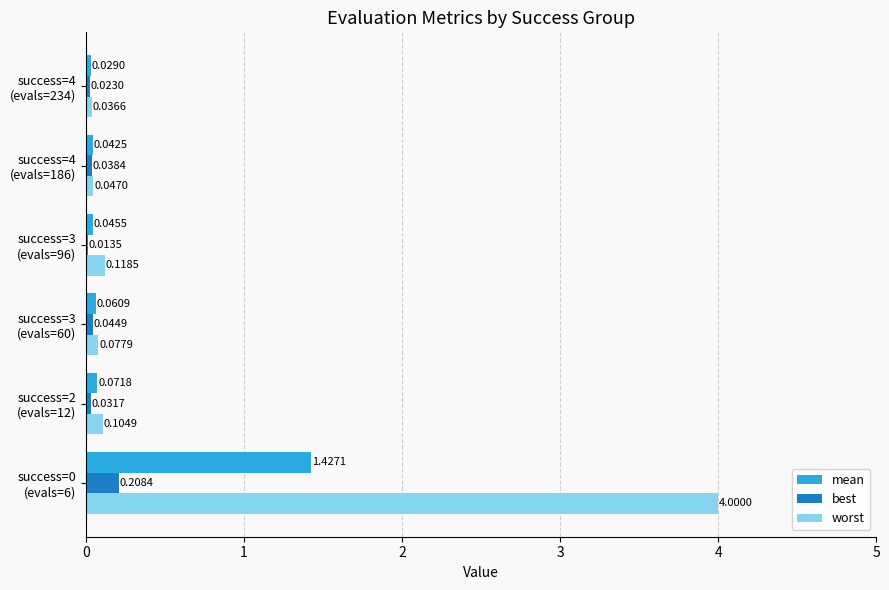

What is the sum of all worst values?

4.4